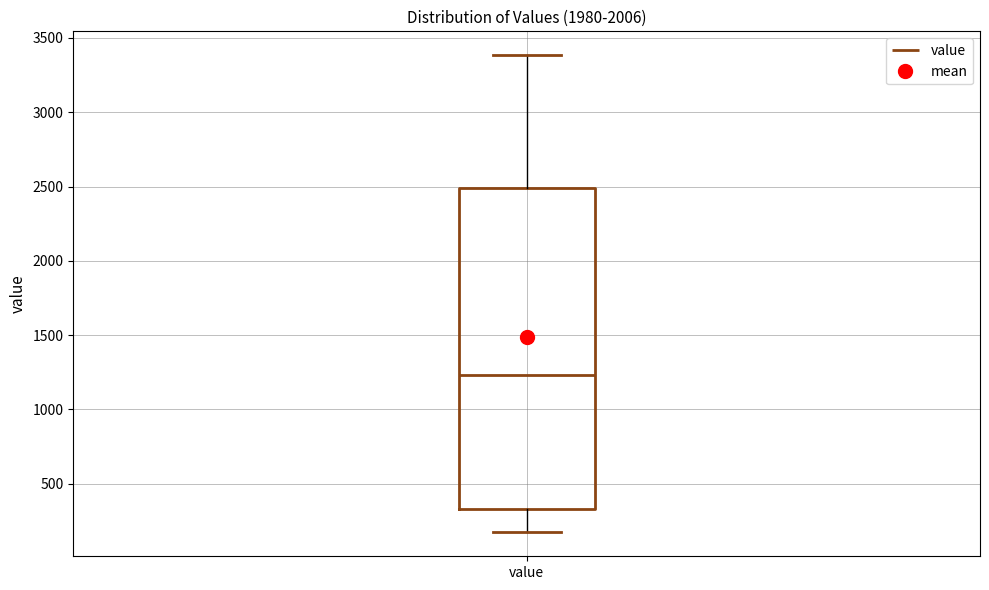

Transcribe this box plot: give where the median line is, the range the box spans, and where the two whiskers end, as read against the y-axis. The values are not printed on the chart, so give them approximately, as read against the axis.

median 1250, box 350 to 2500, whiskers 150 to 3400